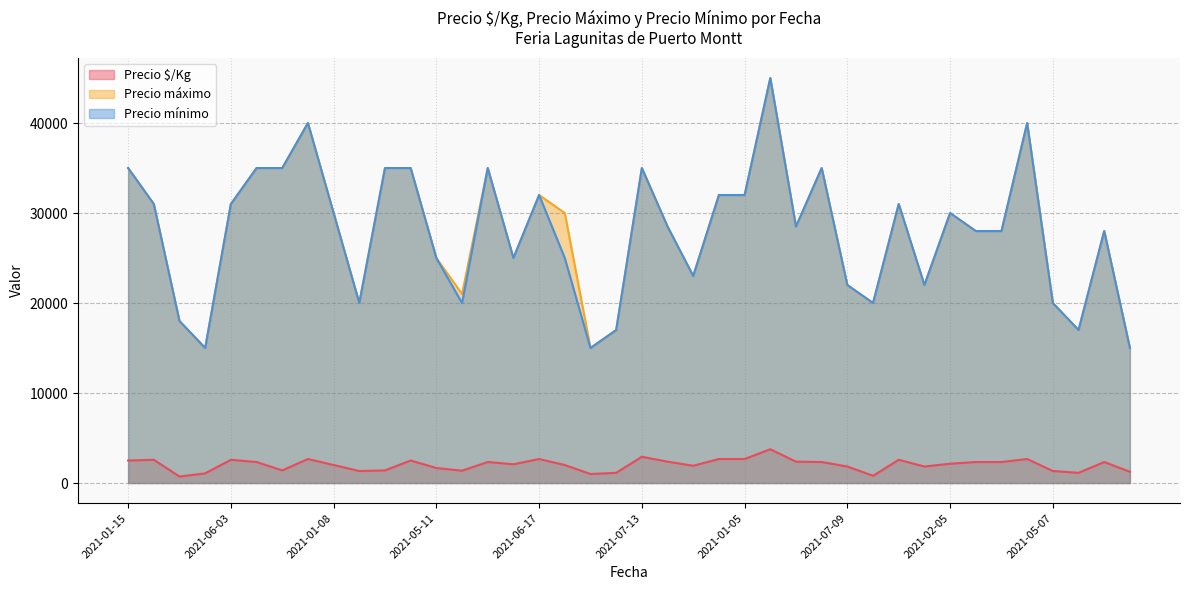

Rank the series at 2021-08-17 from lowest to highest value.

Precio $/Kg, Precio máximo, Precio mínimo